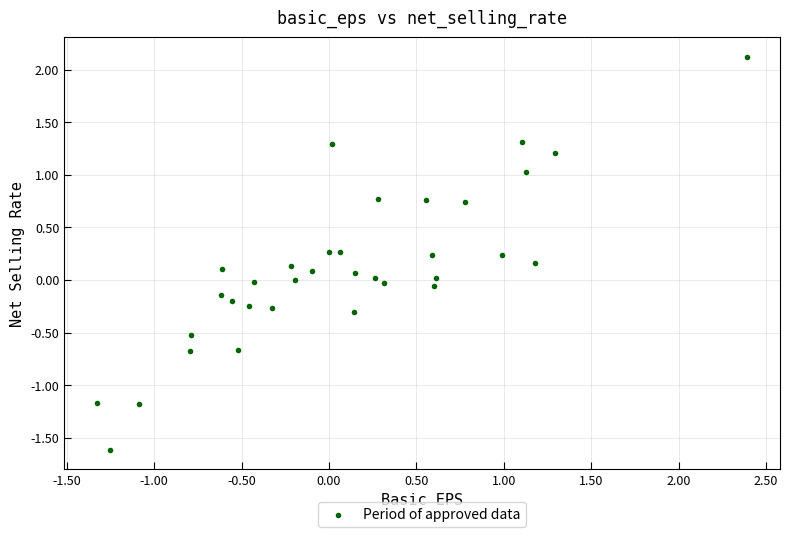

What is the range of Y values (max minus min)?

3.7